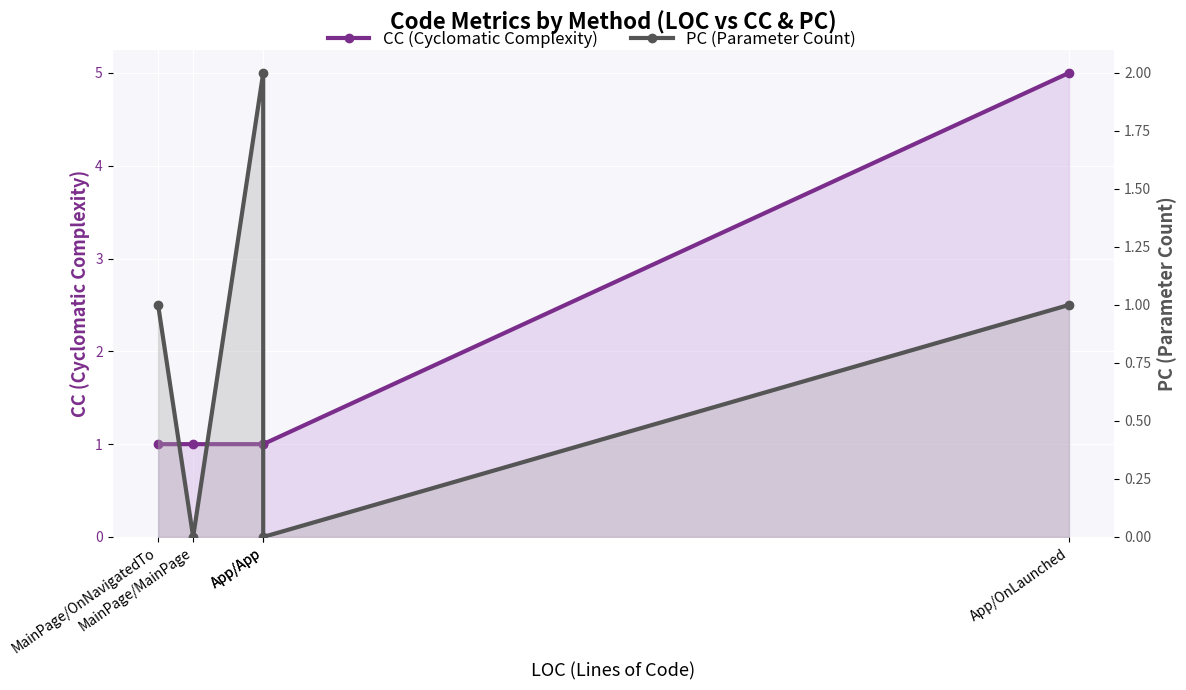

Count the PC values in the range 0 to 1.

4